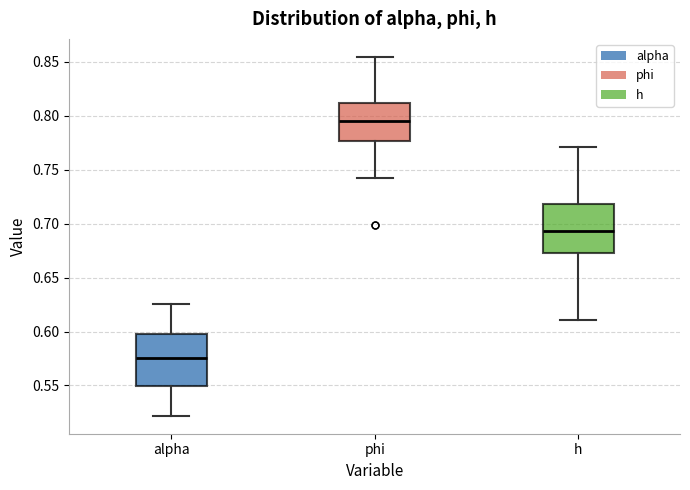

Which box has the highest median line?

phi